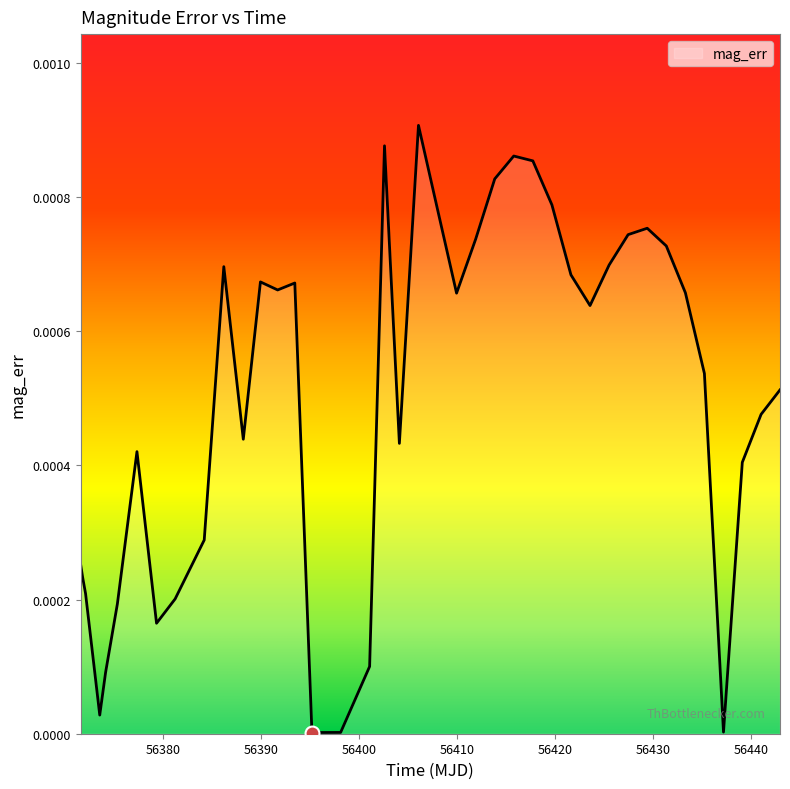

At which category does the data reach its first local peak?

56377.3